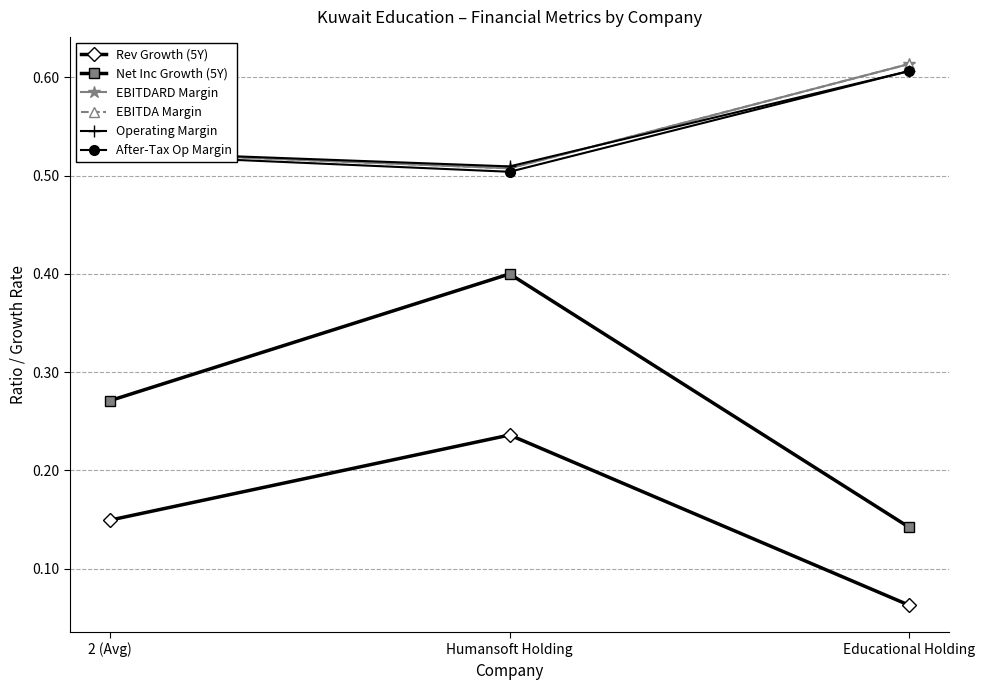

What position from the left is Humansoft Holding?

2